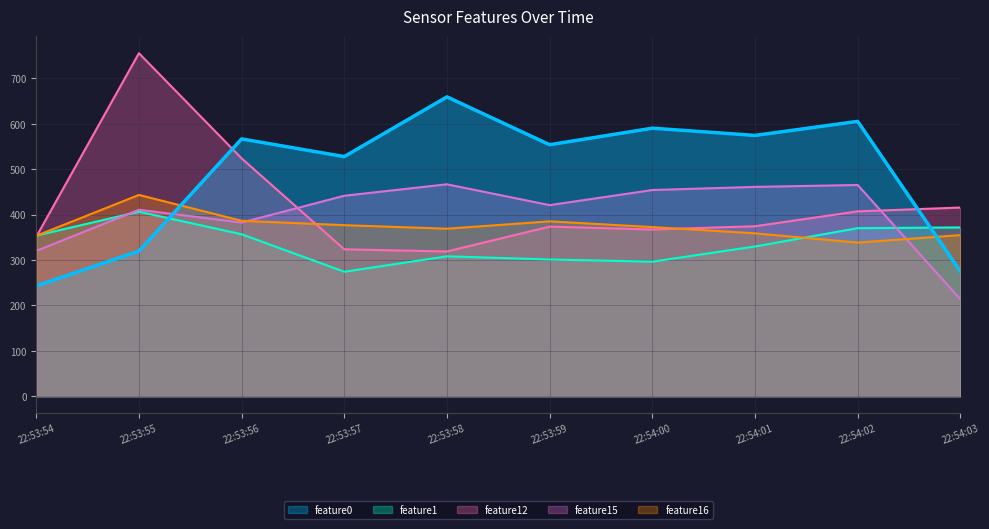

True or false: feature16 and feature12 intersect in this chart.

True